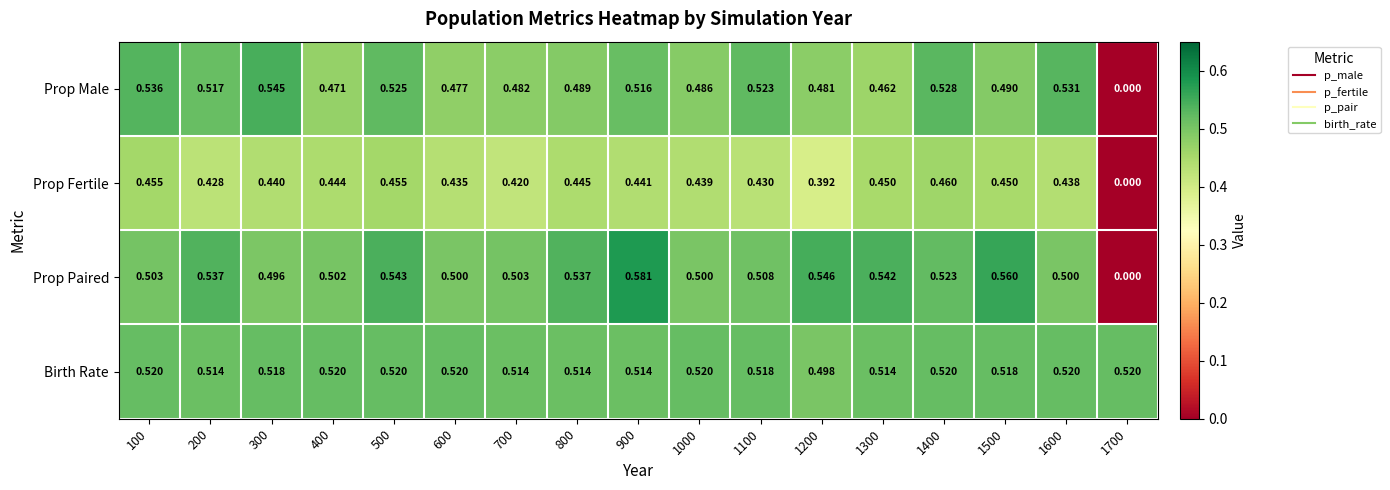

Rank the series by their maximum value, from highest to lowest.

Prop Paired, Prop Male, Birth Rate, Prop Fertile